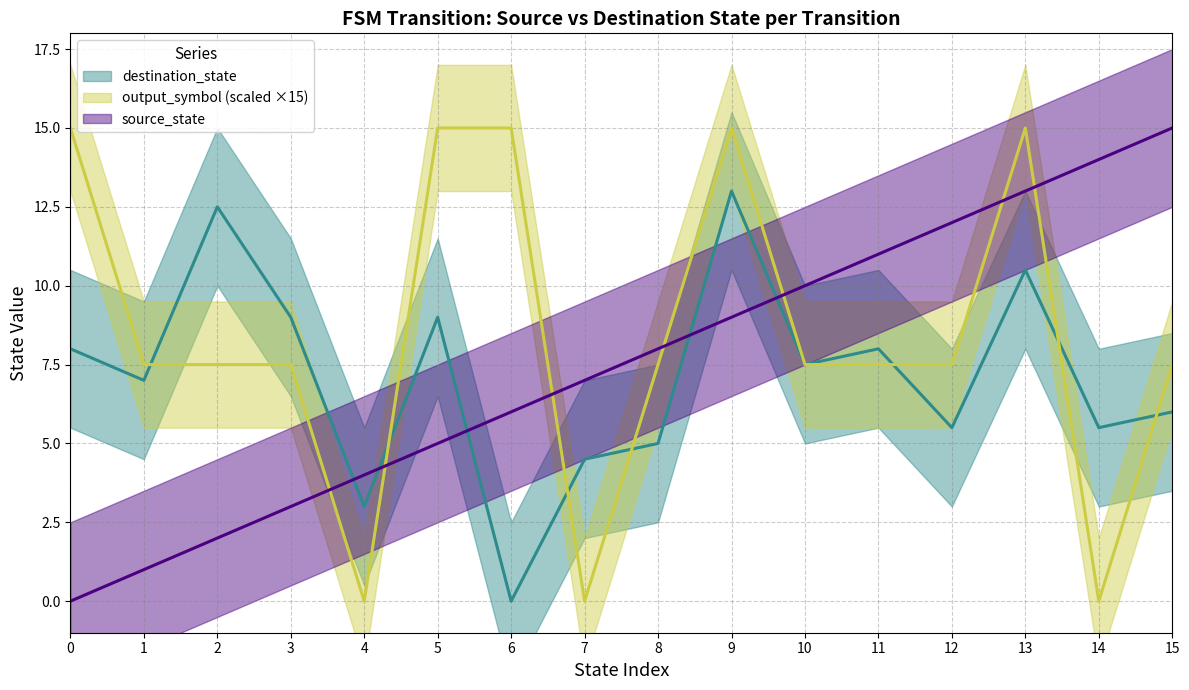

The source_state series shows 16 at 21. True or false?

False